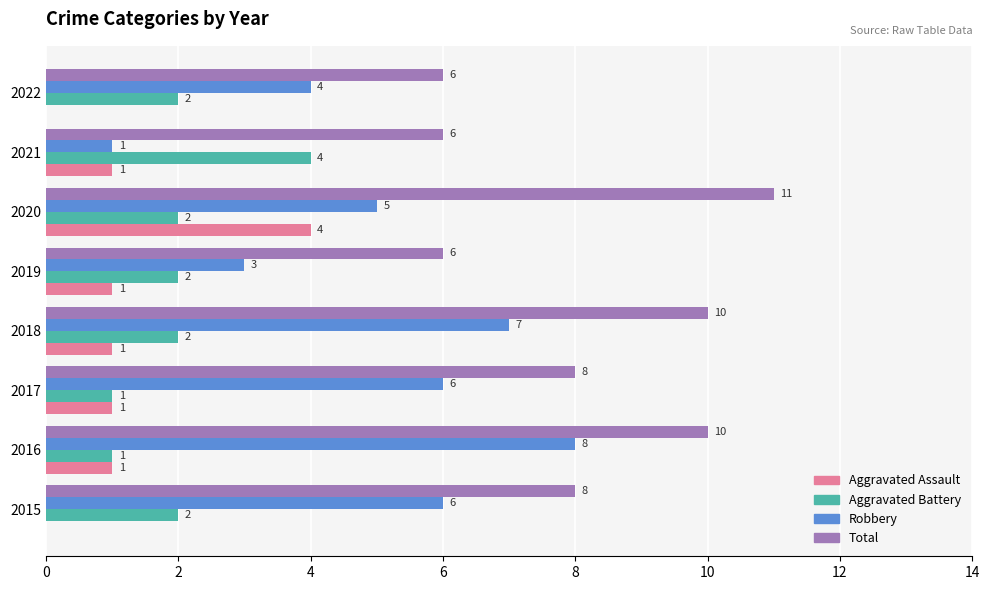

Which series changed the most between 2020 and 2022?

Total